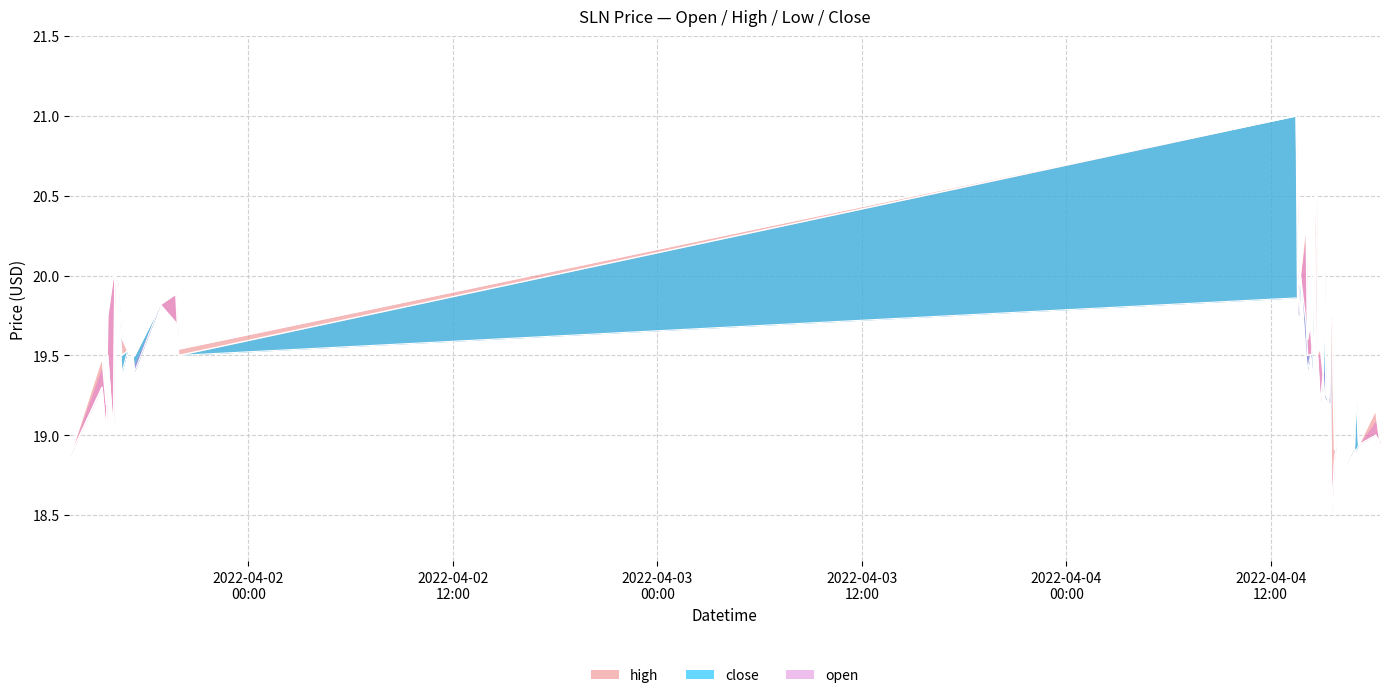

True or false: low and high intersect in this chart.

False